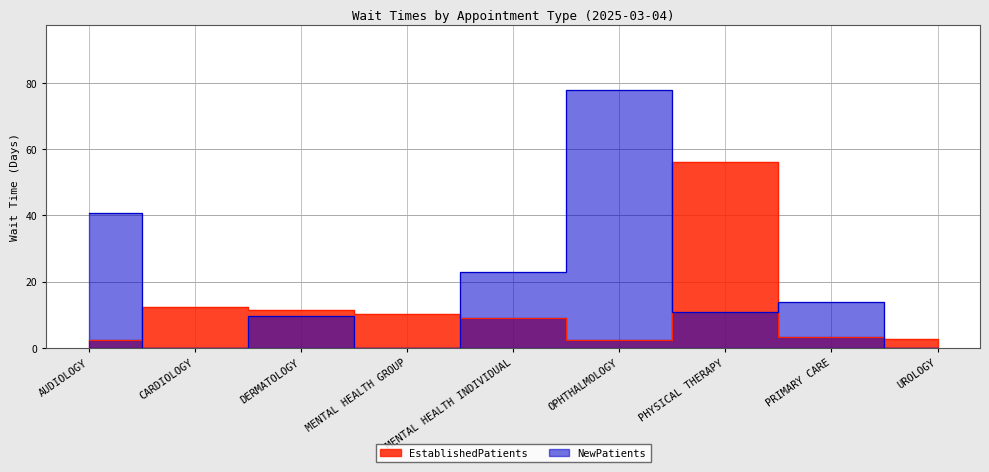

Reading left to right, what are all the values shown in this chart?

EstablishedPatients: 2.4	12.4	11.5	10.3	8.9	2.4	56.0	3.3	2.6
NewPatients: 40.7	0.0	9.6	0.0	23.0	78.0	11.0	14.0	0.0